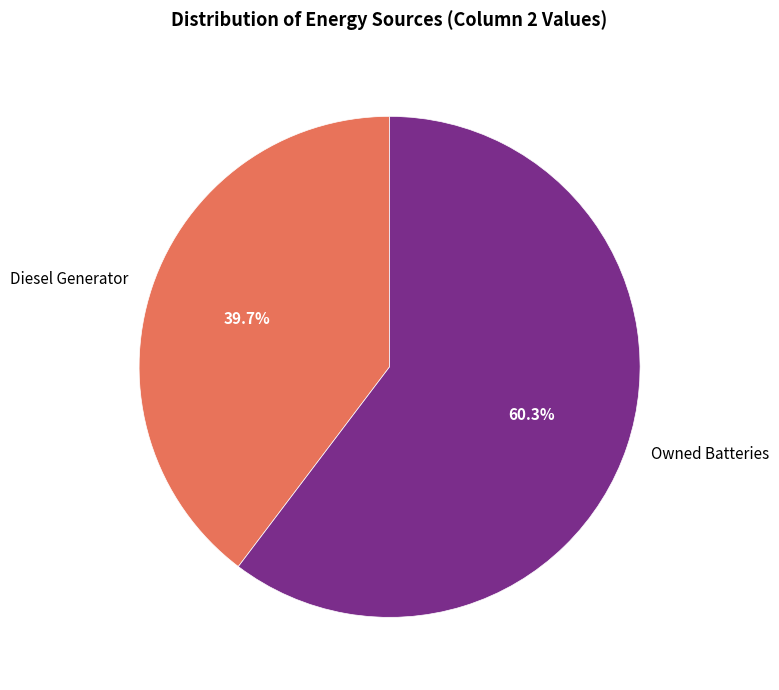

To the nearest percent, what is the combined percentage of Diesel Generator and Owned Batteries?

100%